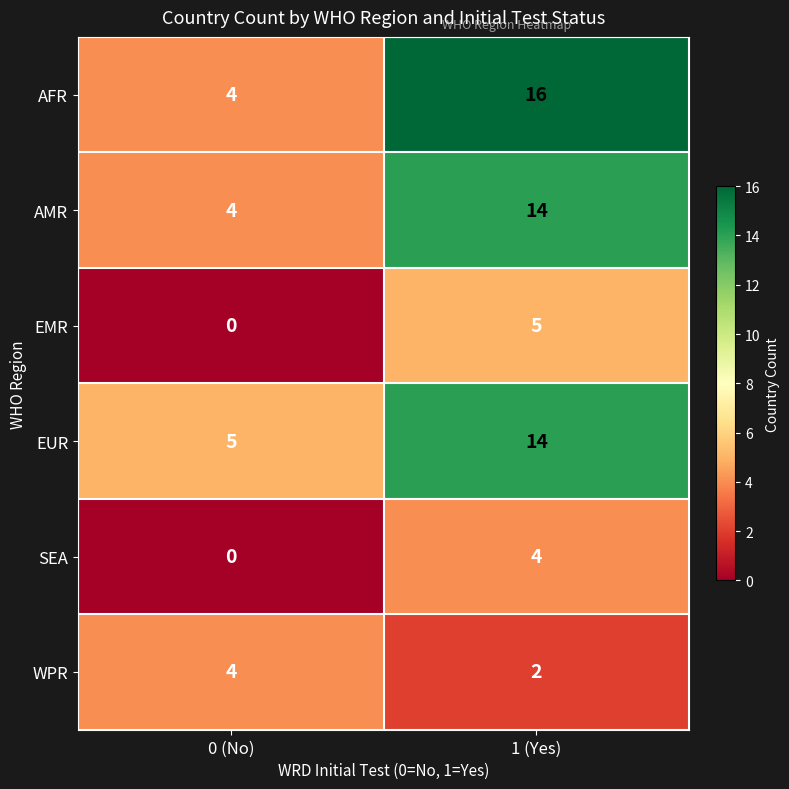

What is the total value across all series at 0 (No)?

17